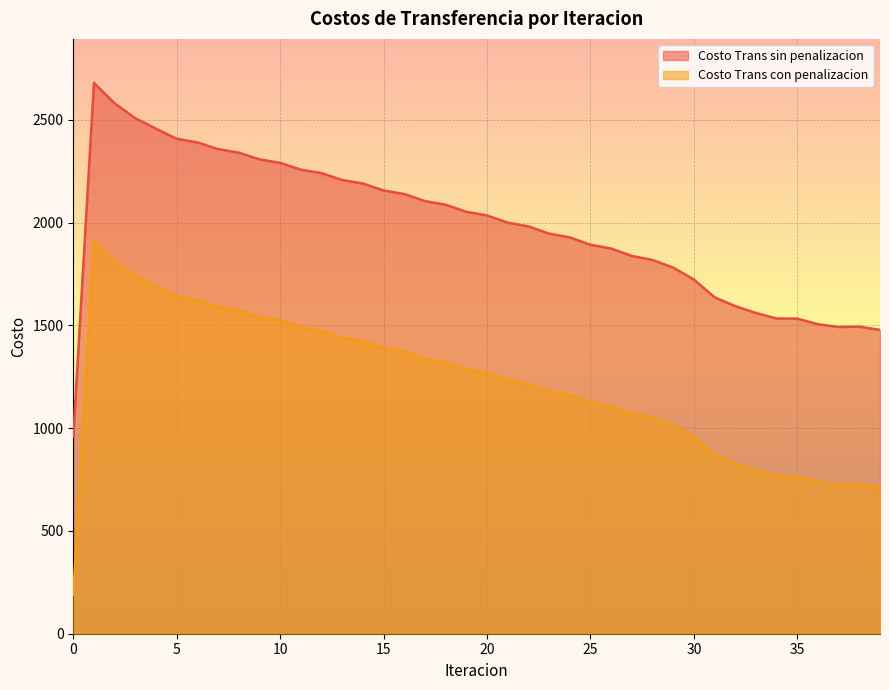

True or false: Costo Trans sin penalizacion and Costo Trans con penalizacion intersect in this chart.

False